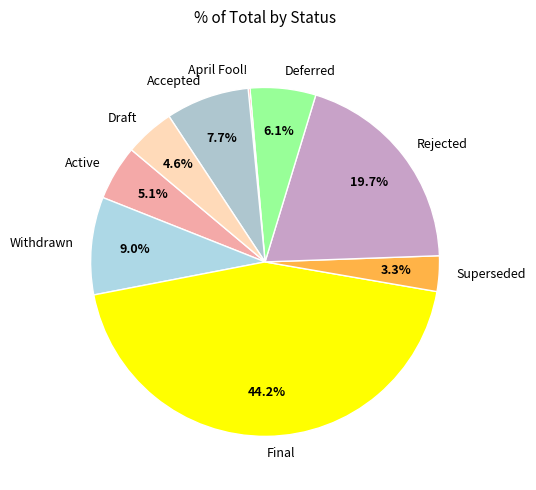

To the nearest percent, what portion does Rejected represent?

20%